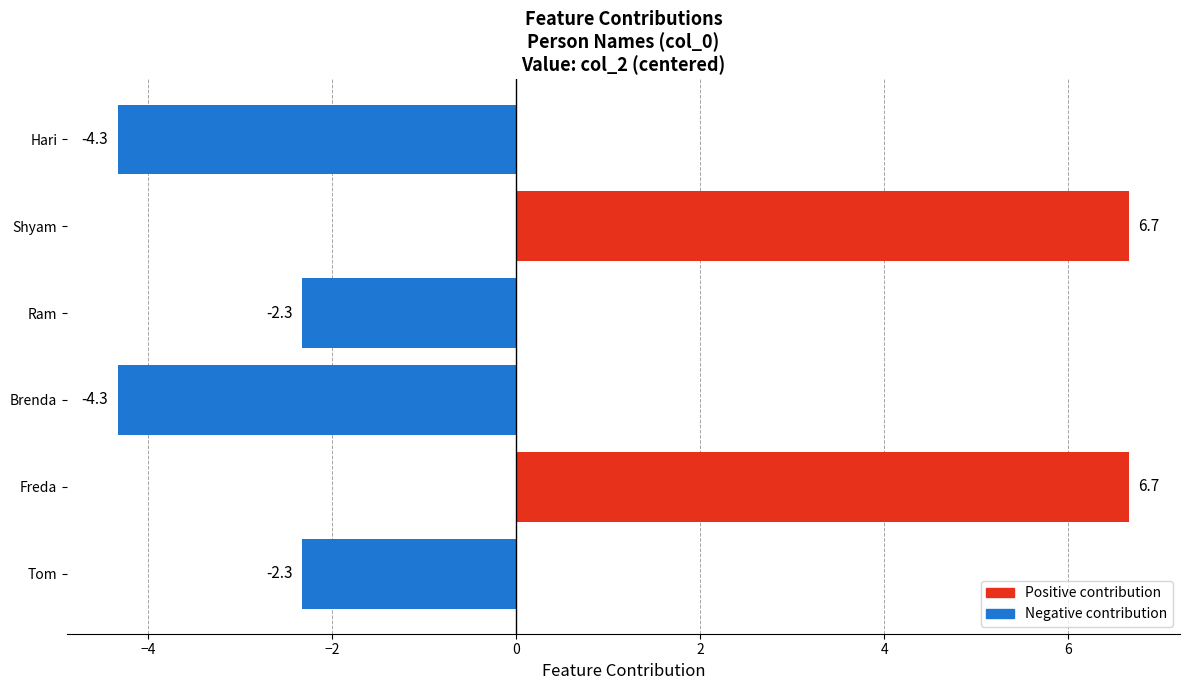

Are the bars horizontal?

Yes